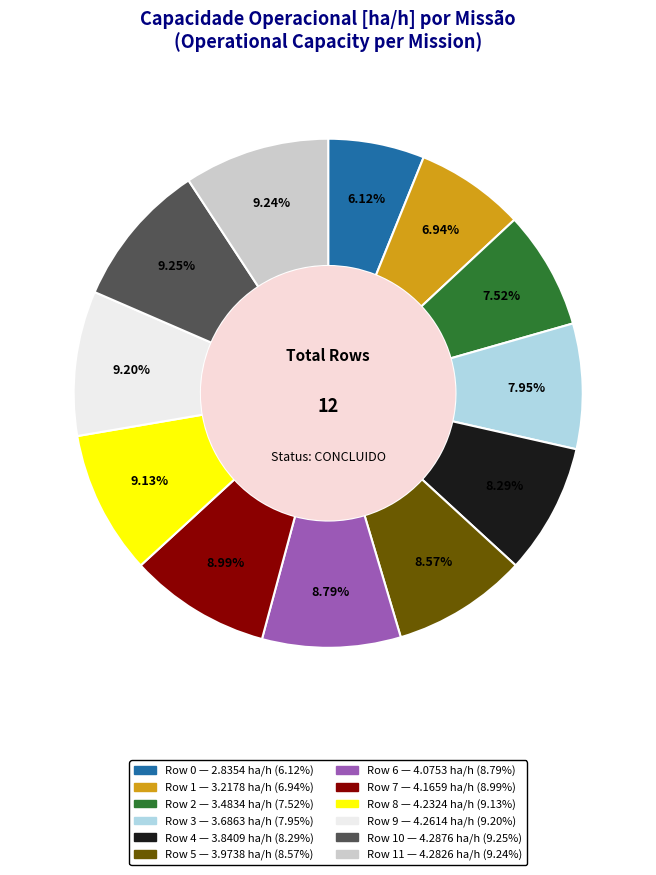

Is there a majority slice in this chart?

No